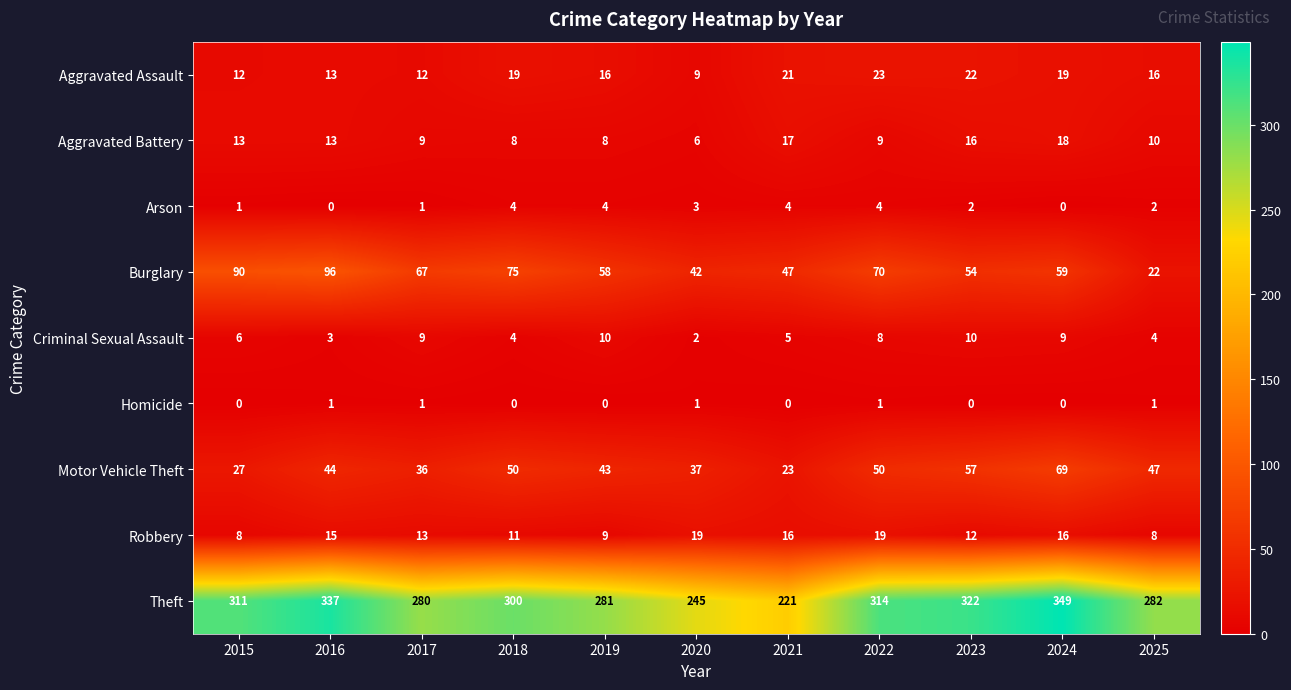

At which category is the sum across all series the highest?

2024